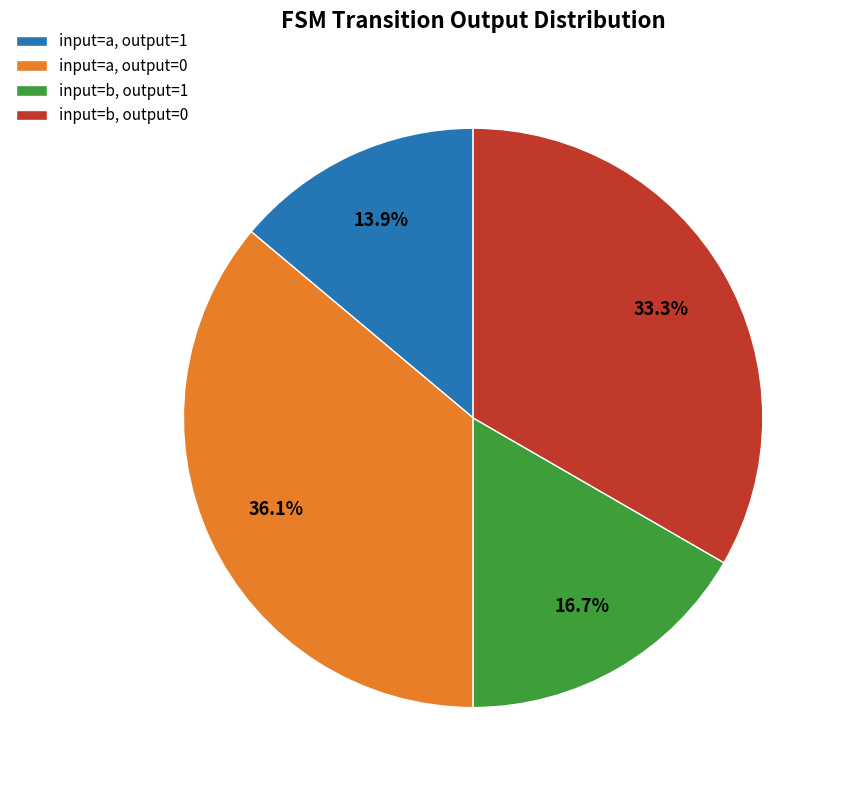

Combined, what portion of the pie is input=a, output=1 and input=b, output=1?

30.6%